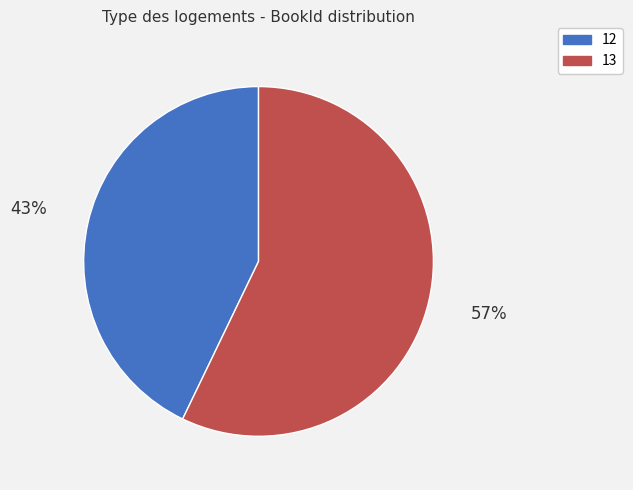

Is the sum of 12 and 13 greater than half?

Yes